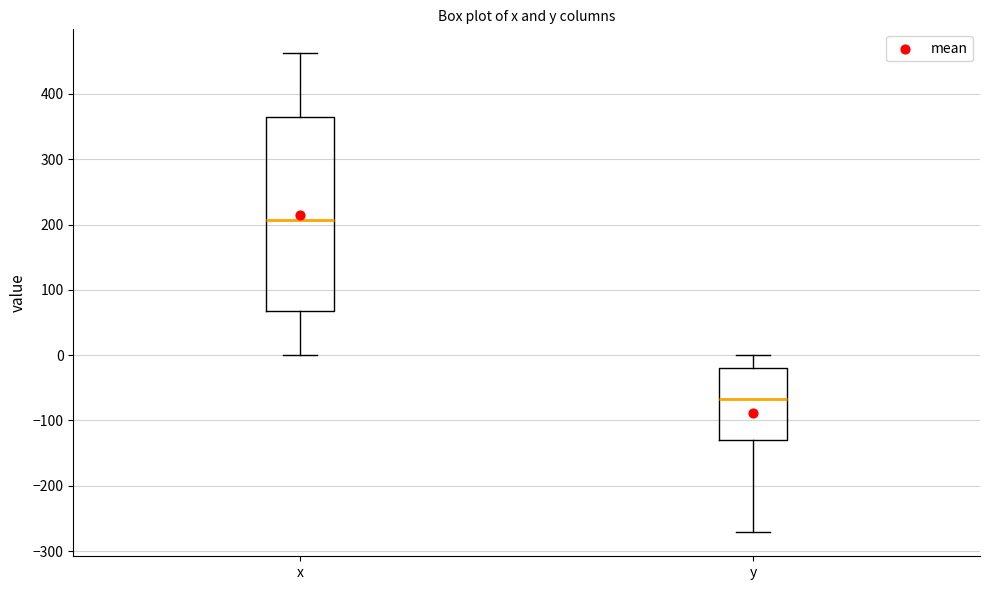

Reading left to right, transcribe this box plot: for each box, give where its median line is, the range the box spans, and where its two whiskers end, as read against the y-axis. The values are not printed on the chart, so give them approximately, as read against the axis.

x: median 210, box 70 to 360, whiskers 0 to 460
y: median -70, box -130 to -20, whiskers -270 to 0